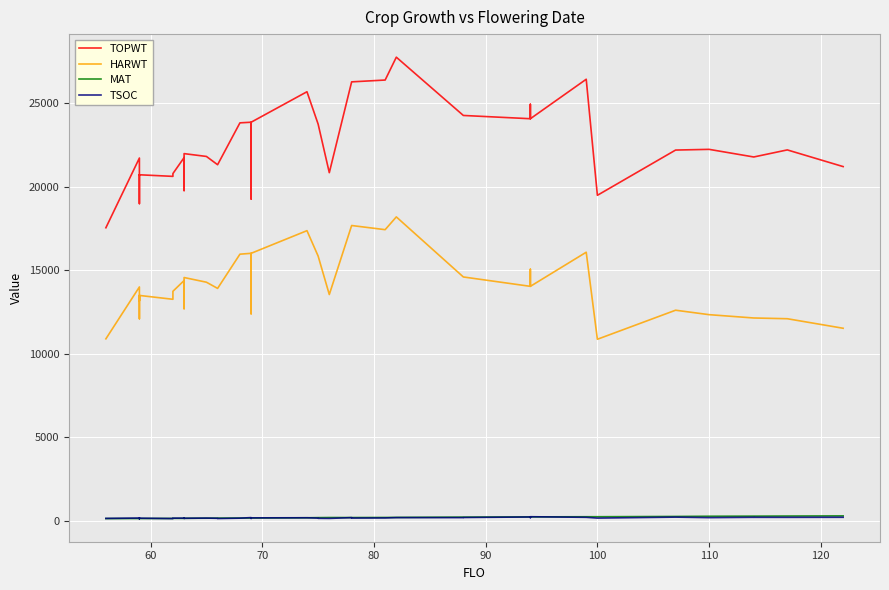

Where is the first local minimum for MAT?

70